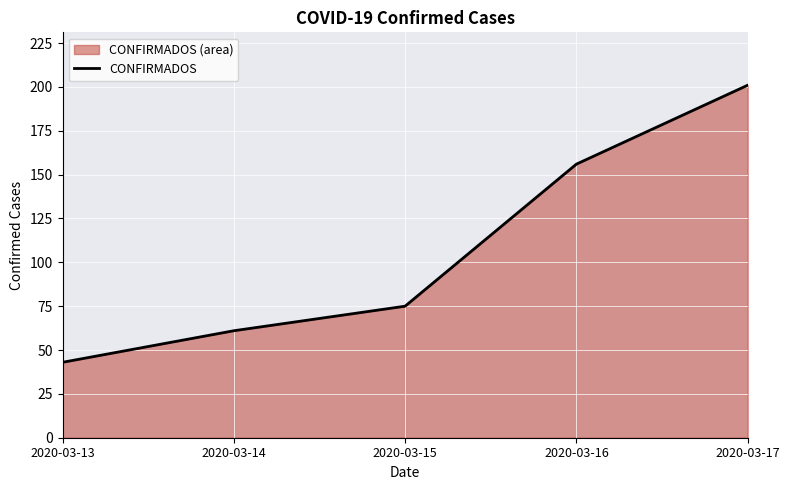

Reading left to right, transcribe all the data shown in this chart.

2020-03-13=43	2020-03-14=61	2020-03-15=75	2020-03-16=156	2020-03-17=201